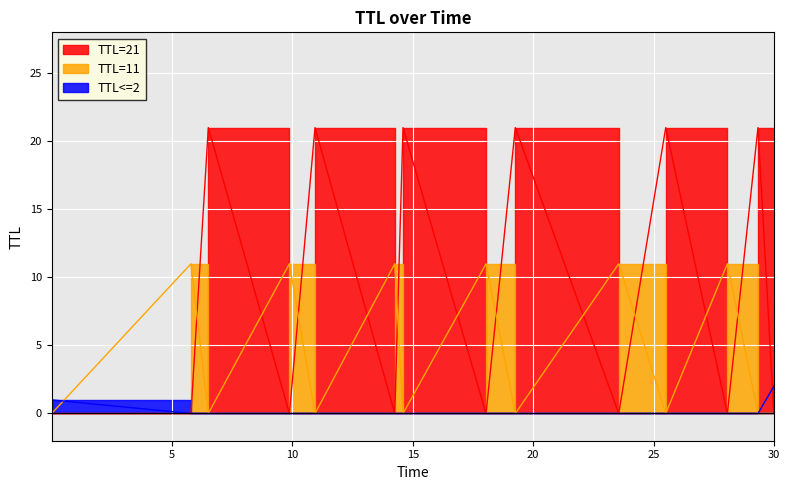

What is the spread (max minus min) of values at time?

1.0